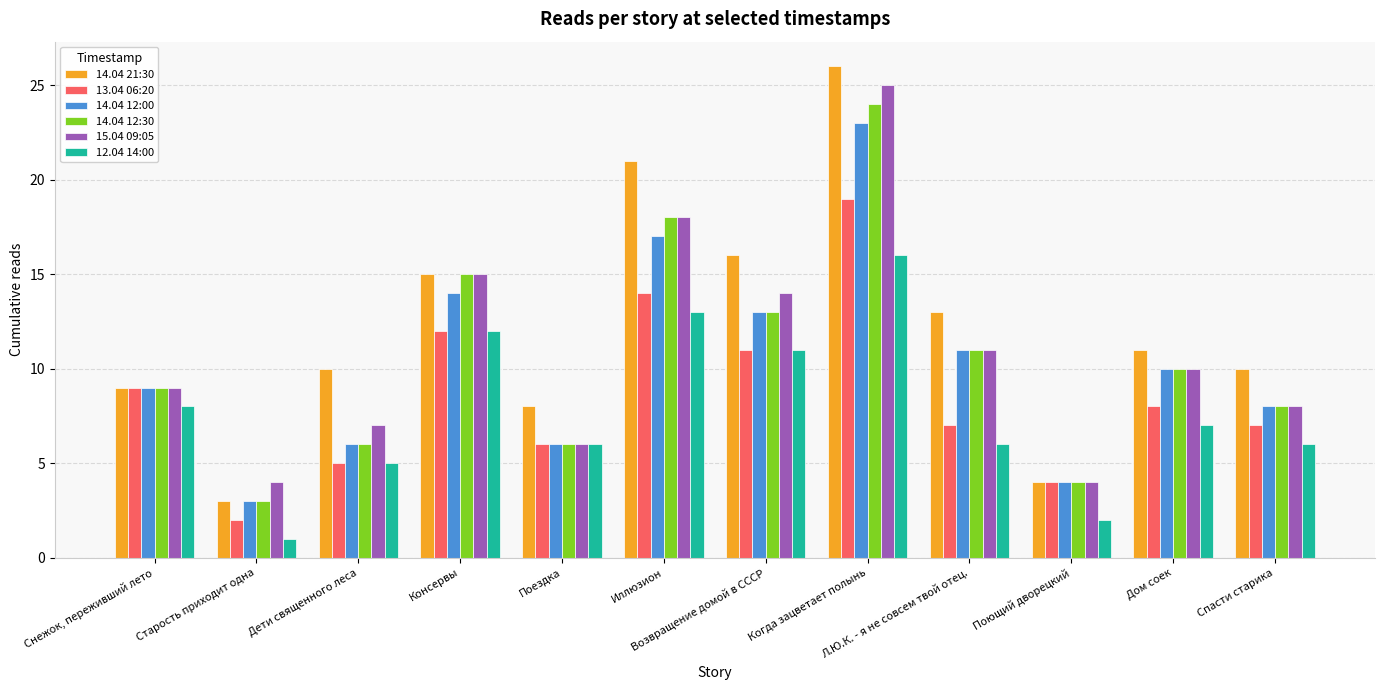

What is the value of the 14.04 12:00 bar at the 6th from the left?

17